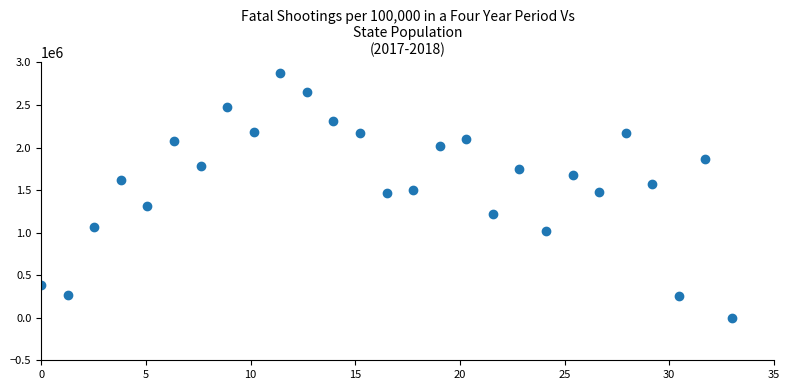

What is the range of Y values (max minus min)?

2877500